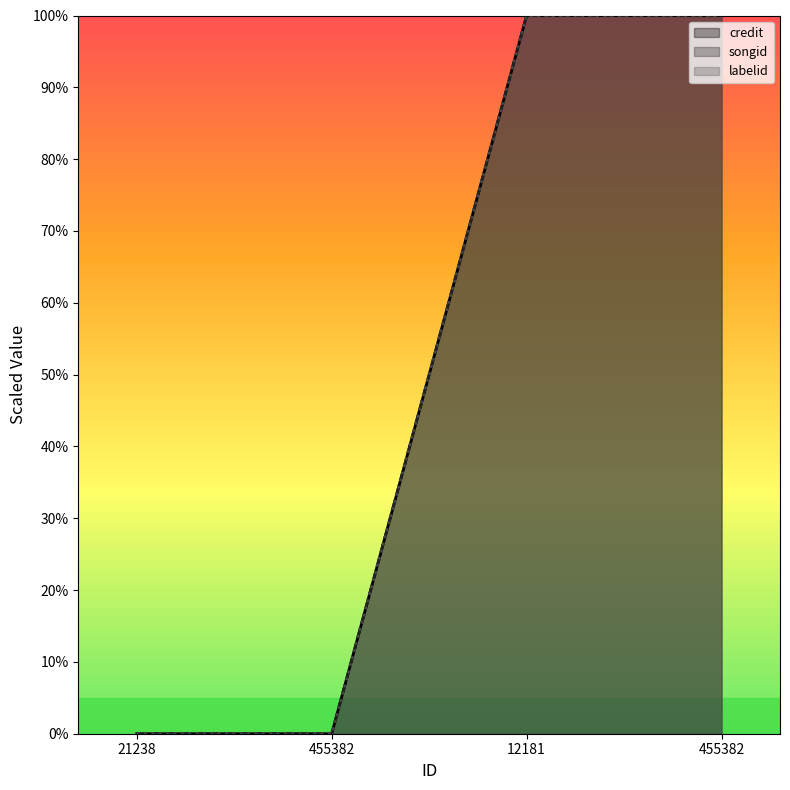

Reading left to right, transcribe all the data shown in this chart.

credit: 0	0	100	100
songid: 0	0	100	100
labelid: 0	0	100	100